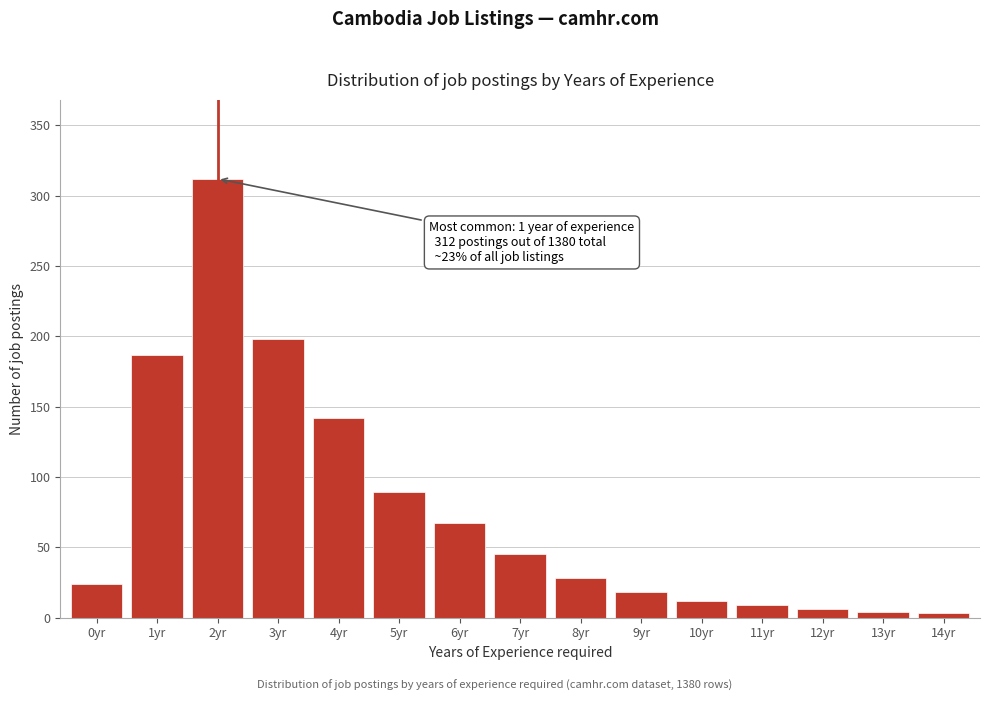

Which category has the highest value across all series?

2yr